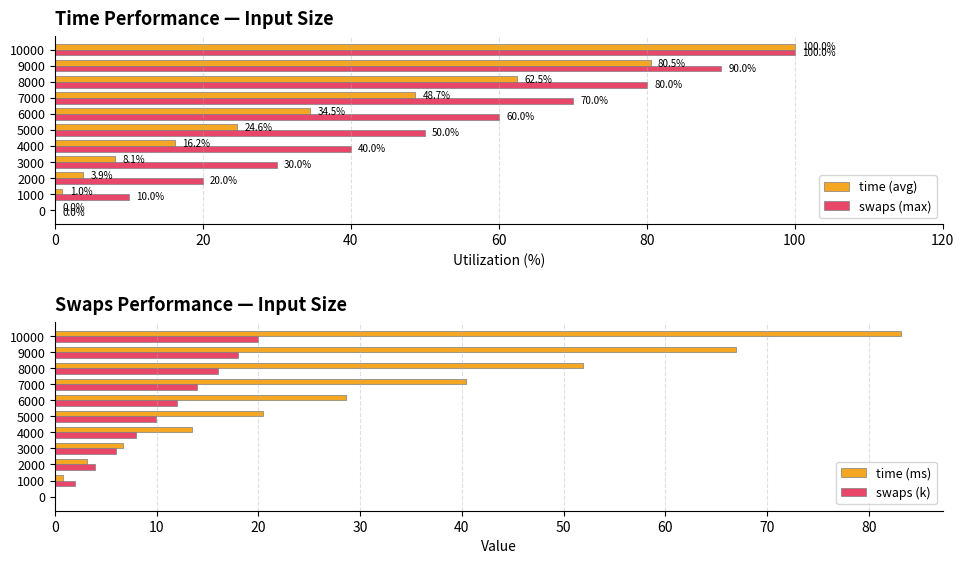

How many bars are there in each group?

4